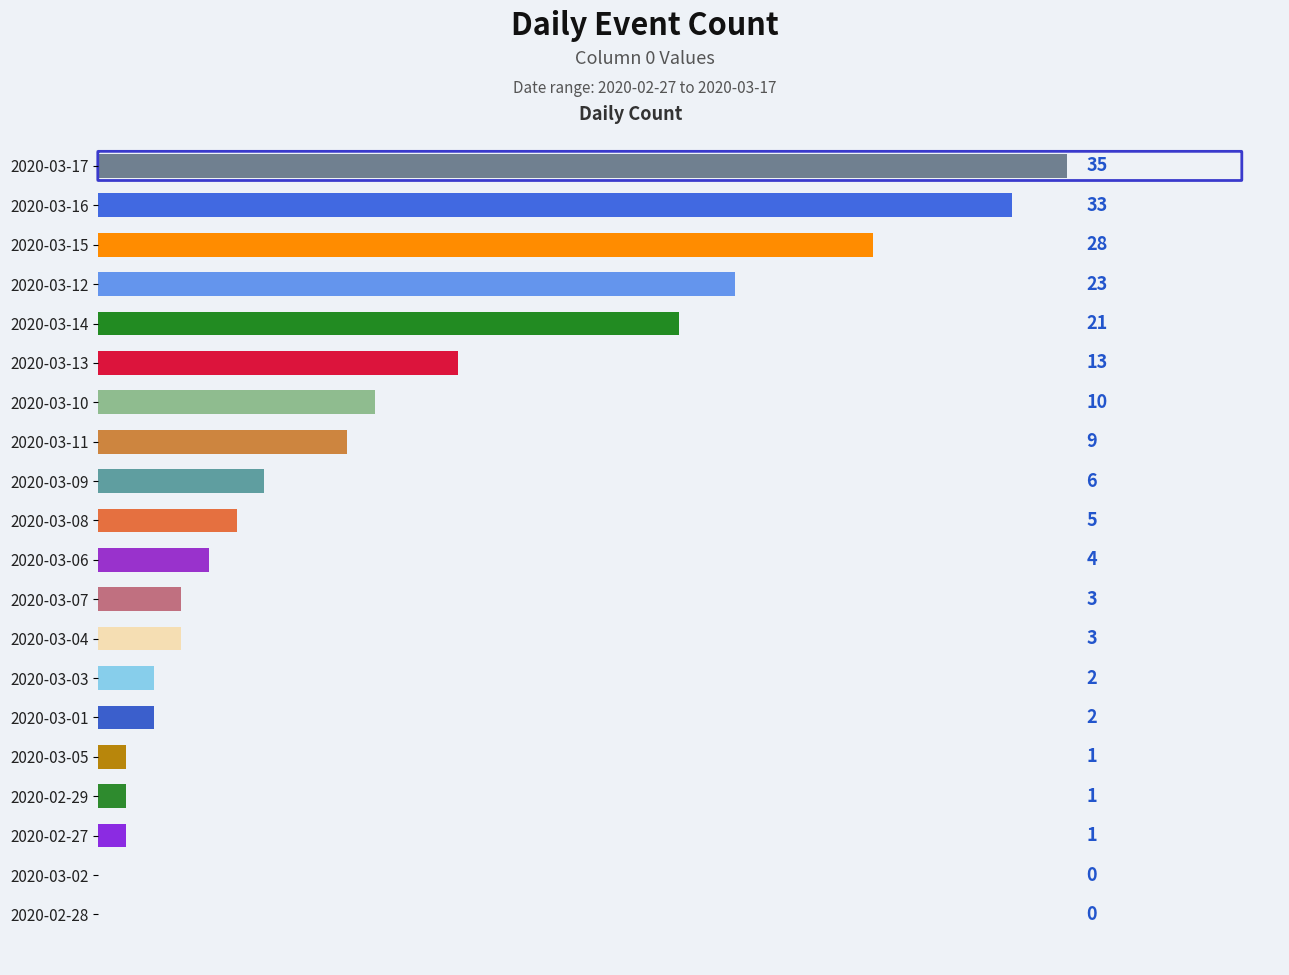

True or false: the data shows 2 at 2020-03-03.

True